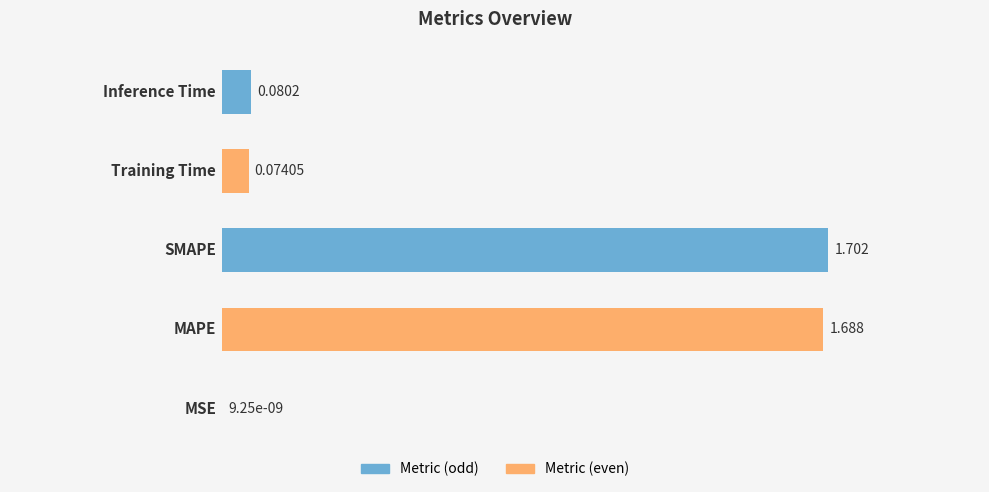

How many data points does each series have?

5